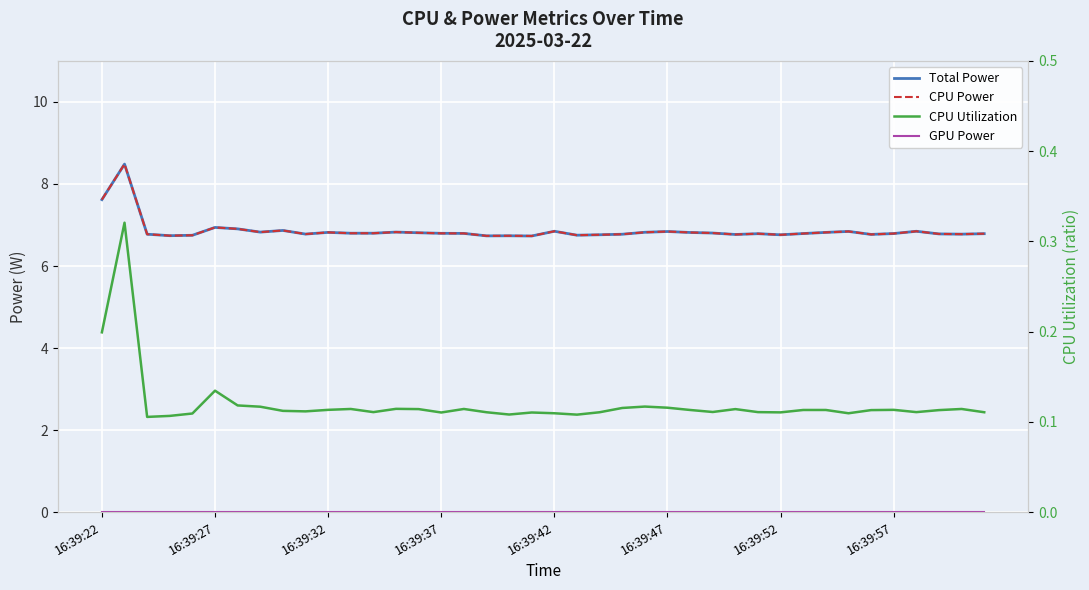

Does the chart display data point markers on the line(s)?

No